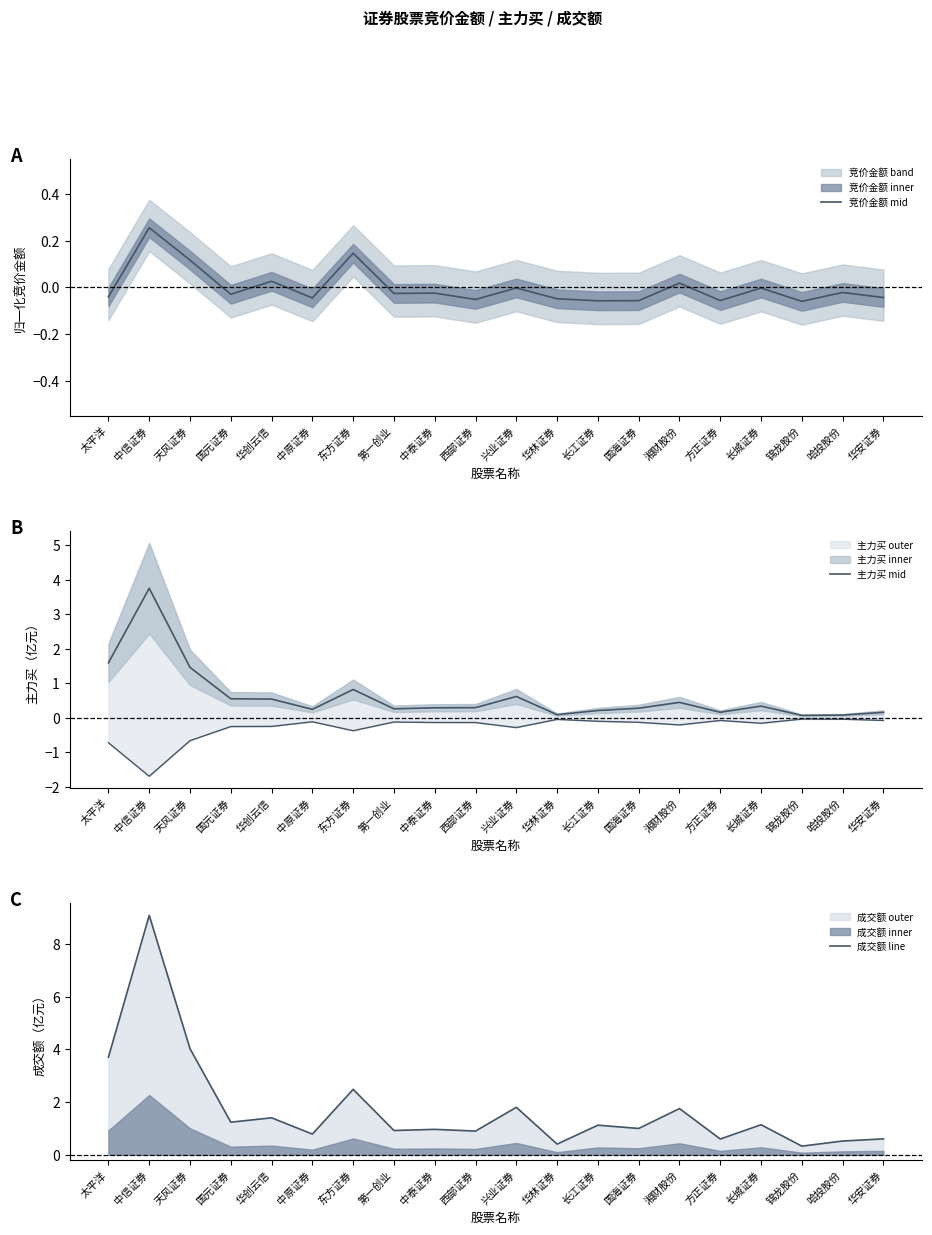

Rank the series by their maximum value, from highest to lowest.

成交额 line, 主力买 mid, 竞价金额 mid